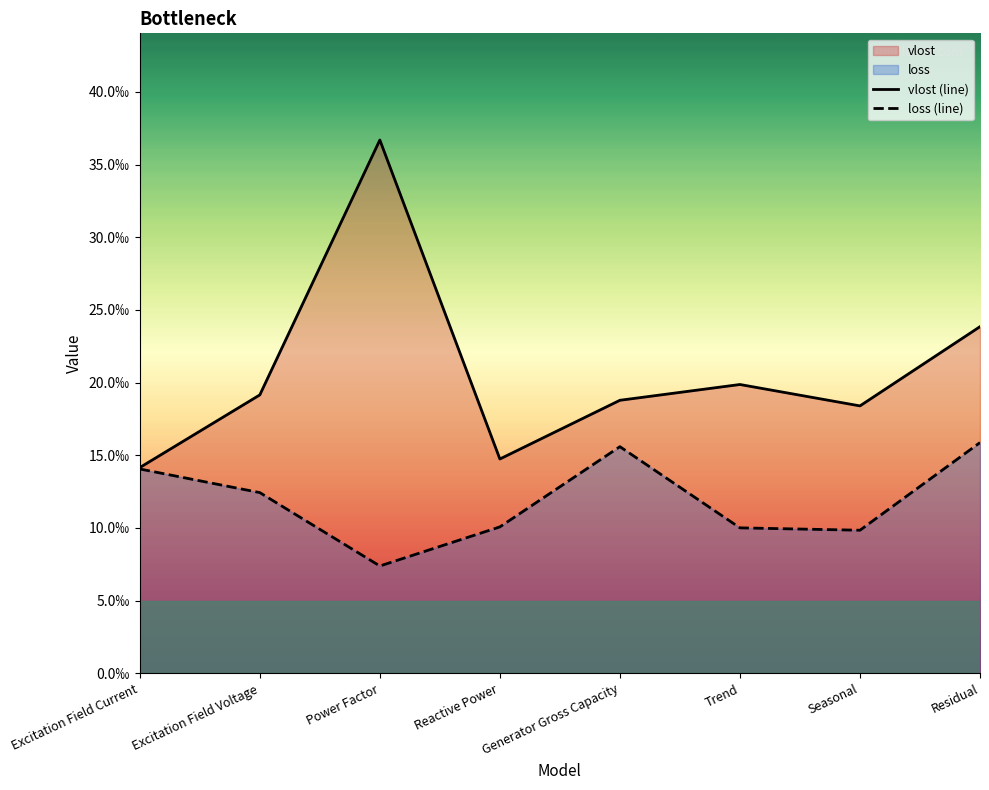

Which series has the largest range (max minus min)?

vlost (line)